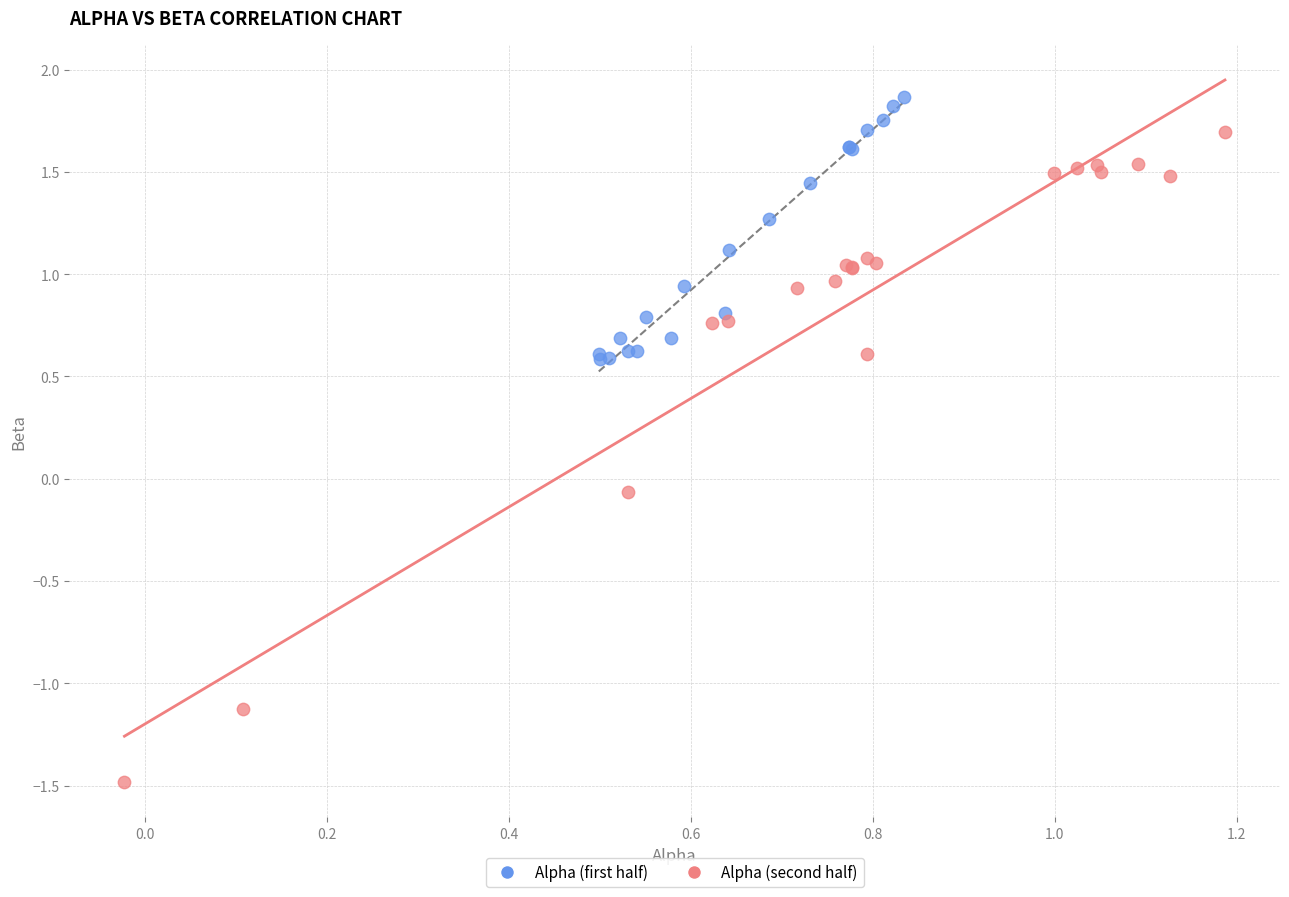

Which series contains the lowest Y value?

Alpha (second half)